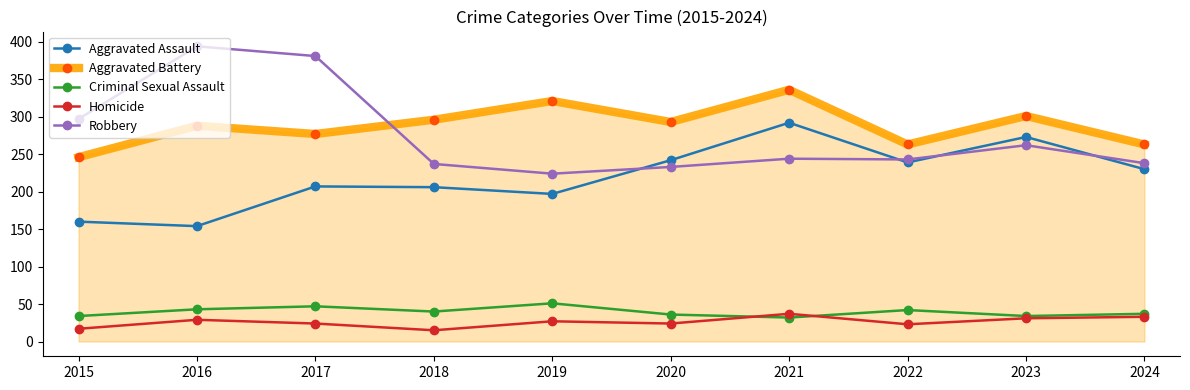

Is it true that Criminal Sexual Assault equals 21 at 2017?

False